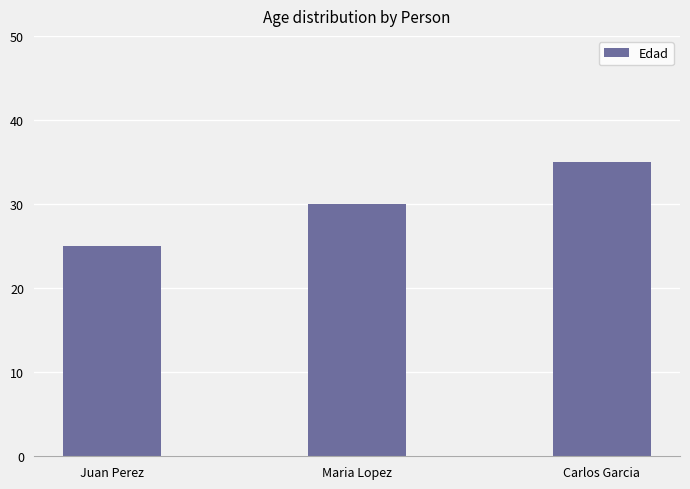

What is the ratio of the value at Maria Lopez to the value at Carlos Garcia?

0.9